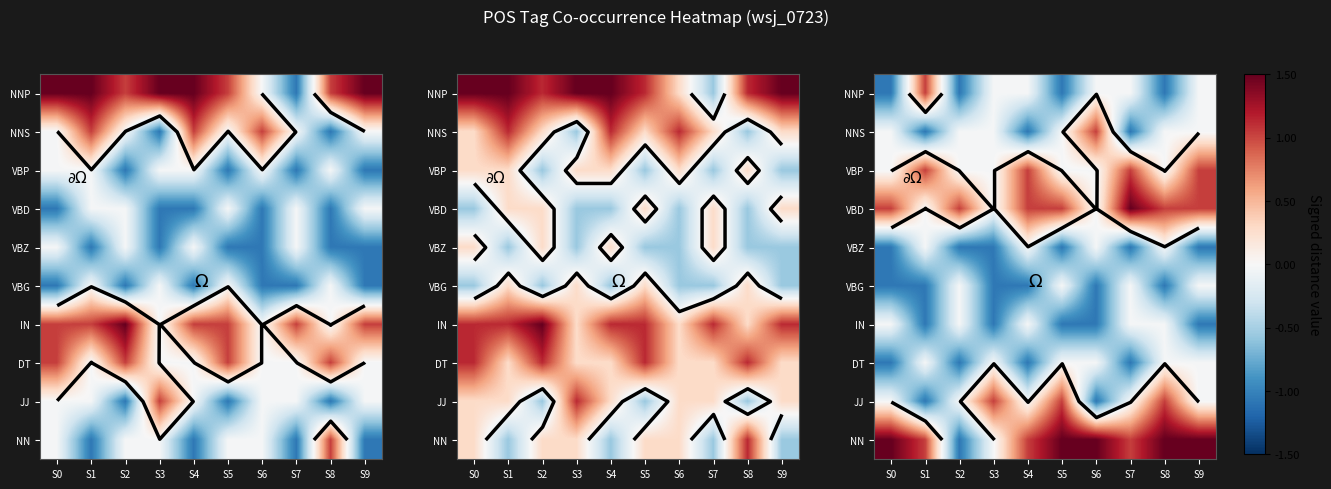

Between S8 and S1, which is larger?

S1